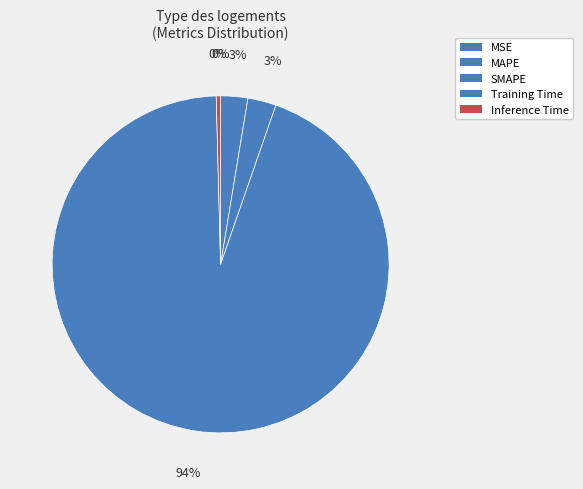

Which category has the biggest portion of the pie?

Training Time